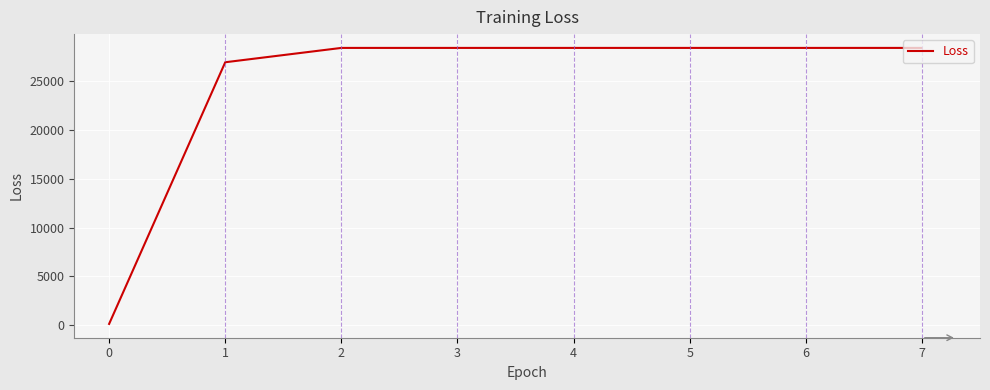

At which label does the data first exceed 28434?

2